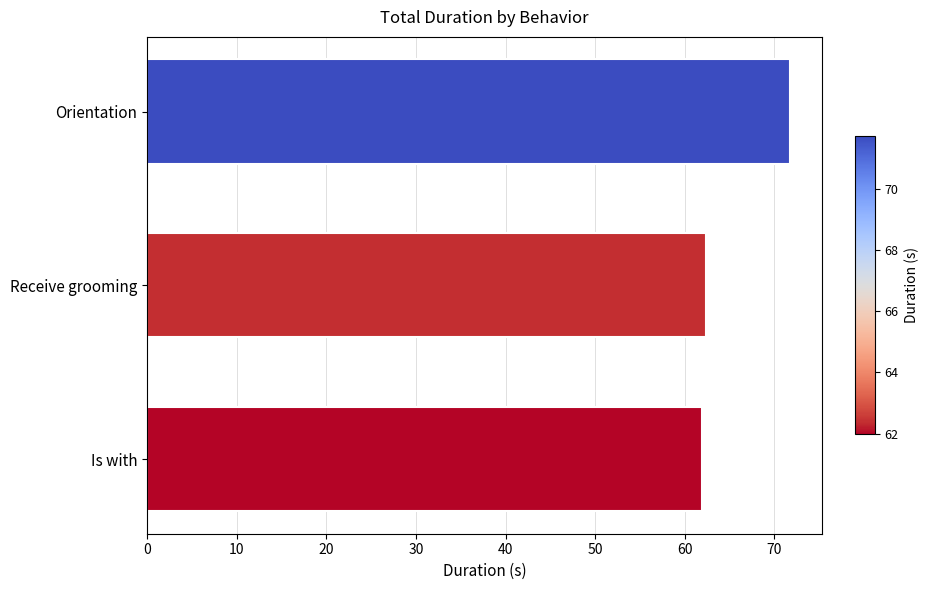

What value does the data have at Is with?

62.0